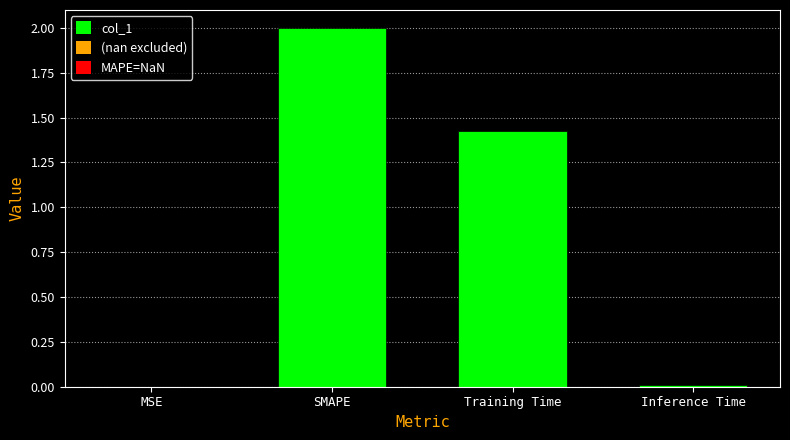

At which category does the chart reach its peak across all series?

SMAPE